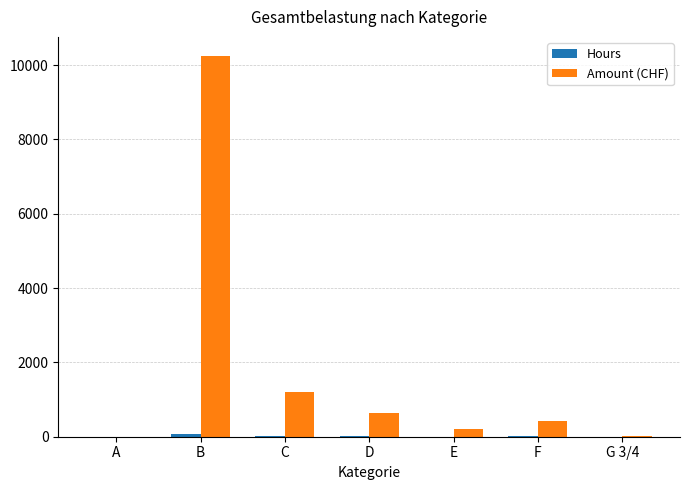

How many data points does each series have?

7